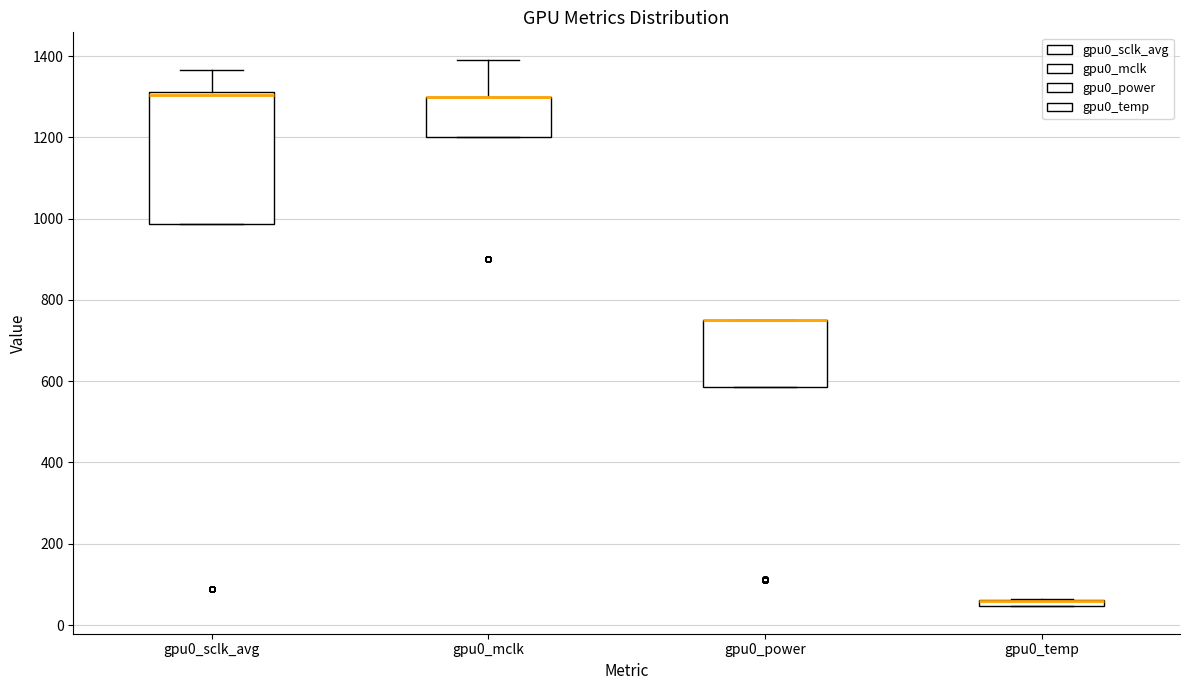

Which box is the tallest, from its lower edge to its upper edge?

gpu0_sclk_avg